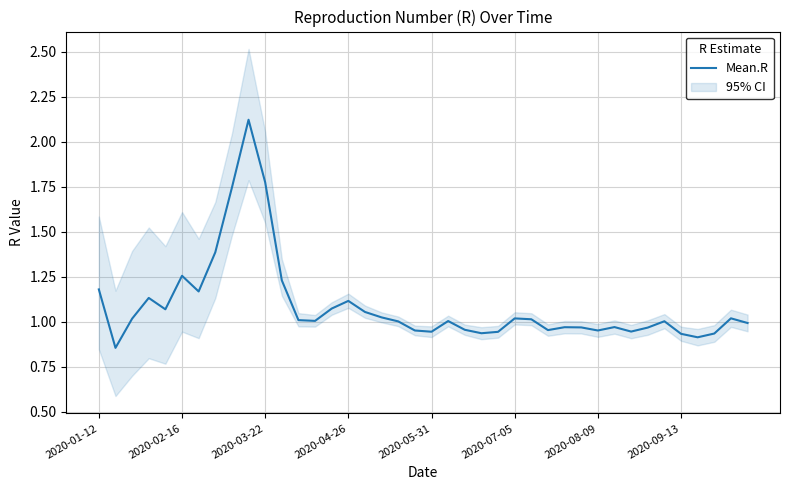

Reading left to right, what are all the values shown in this chart?

1.2	0.9	1.0	1.1	1.1	1.3	1.2	1.4	1.7	2.1	1.8	1.2	1.0	1.0	1.1	1.1	1.1	1.0	1.0	1.0	0.9	1.0	1.0	0.9	0.9	1.0	1.0	1.0	1.0	1.0	1.0	1.0	0.9	1.0	1.0	0.9	0.9	0.9	1.0	1.0